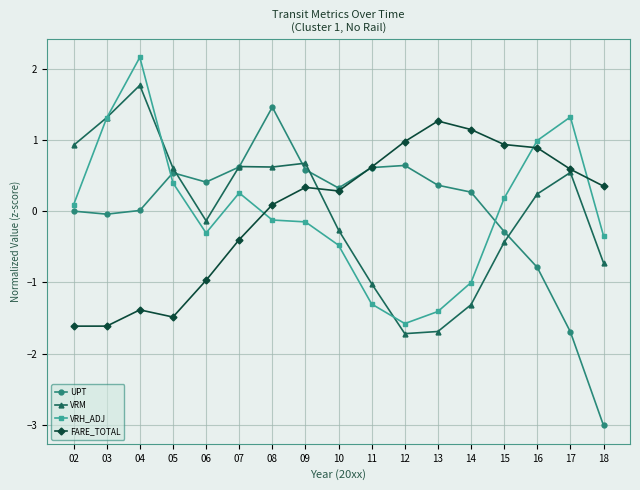

What is the value of the VRM point at the 11th from the left?

-1.7